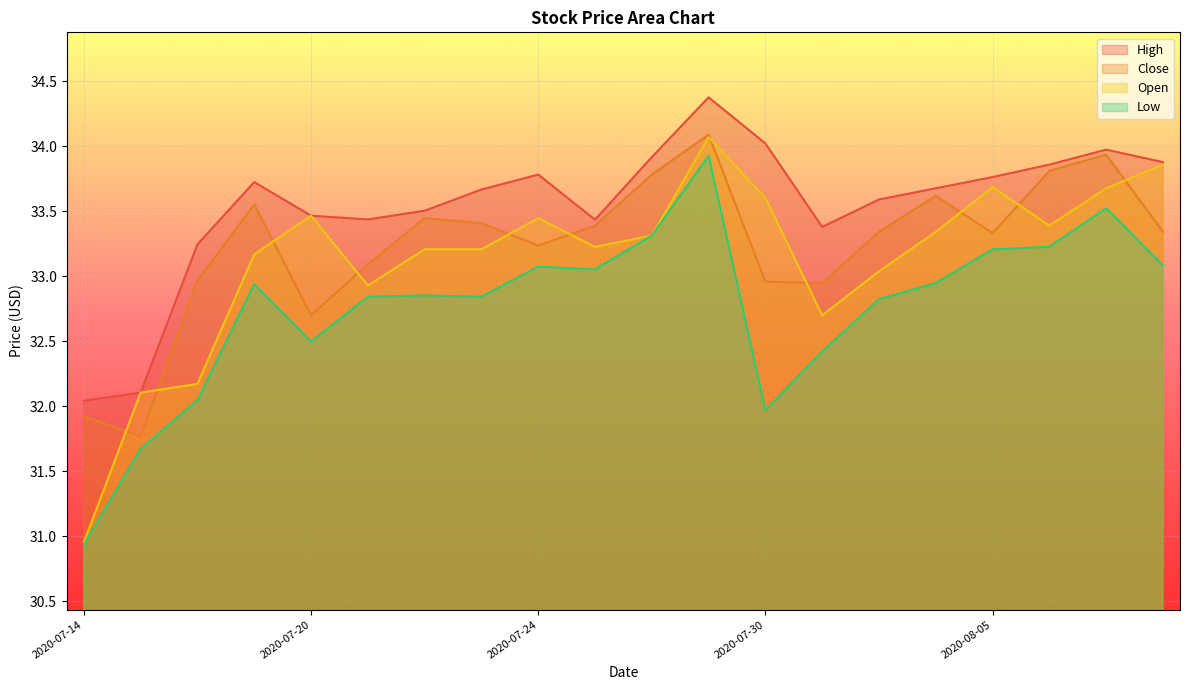

Where does the Close series first go above 33?

2020-07-17